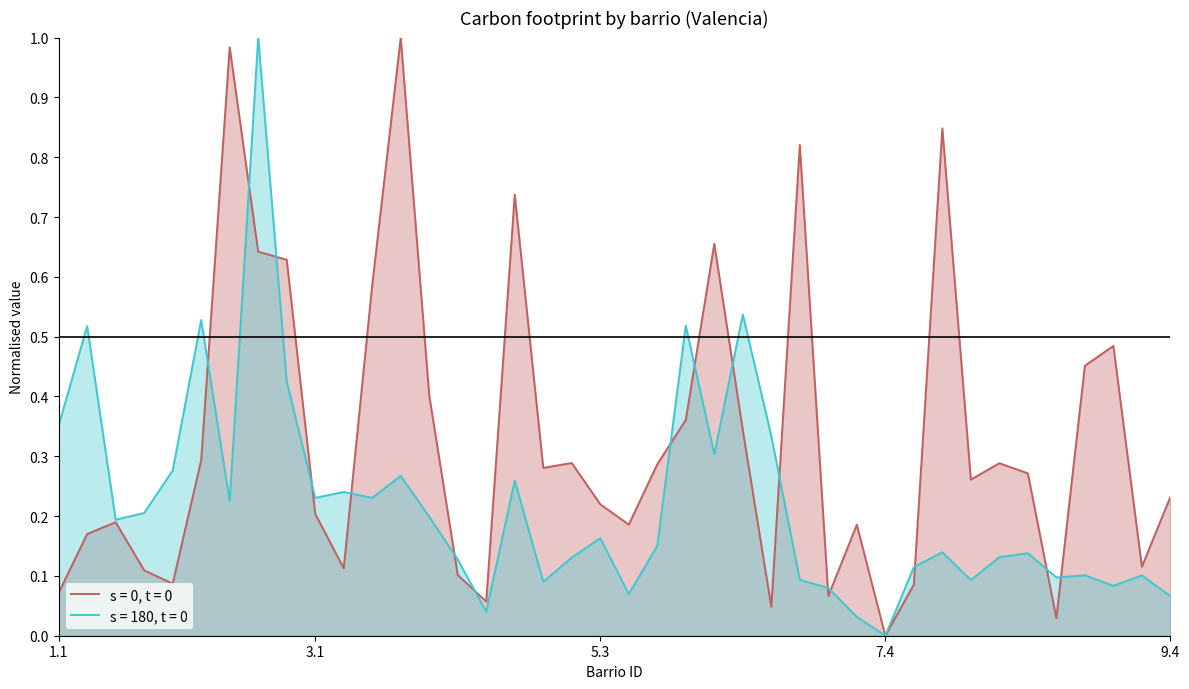

What is the value of the Huella / tCO2e point at the 12th from the left?

0.6